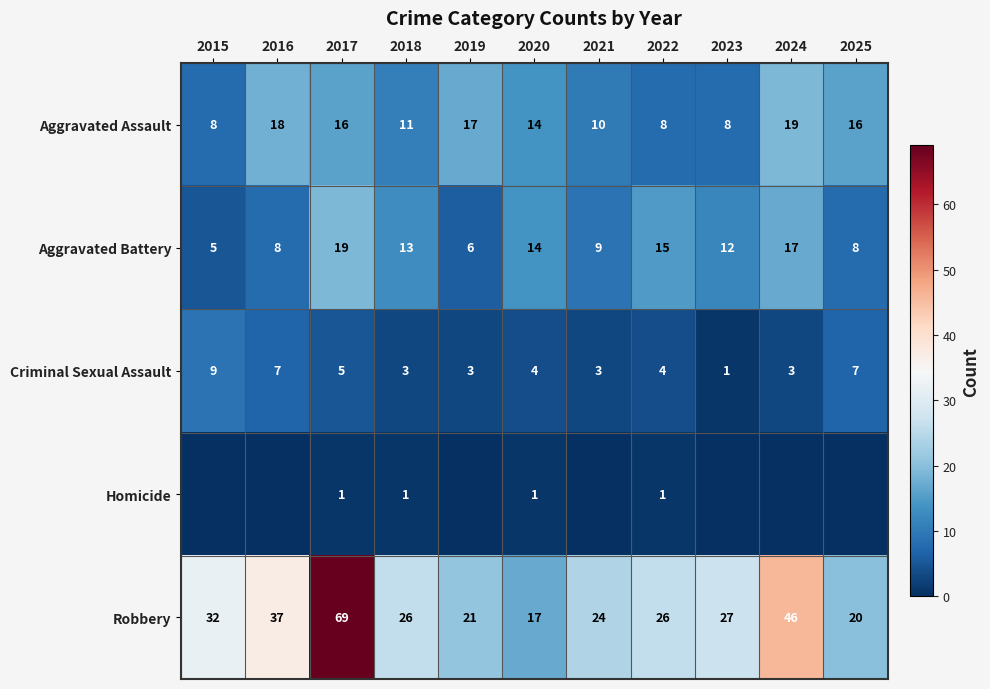

What is the difference between the highest and lowest values at 2017?

68